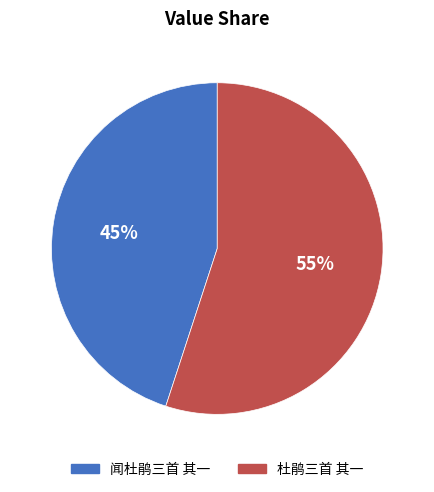

Combined, do 杜鹃三首 其一 and 闻杜鹃三首 其一 account for over 50%?

Yes